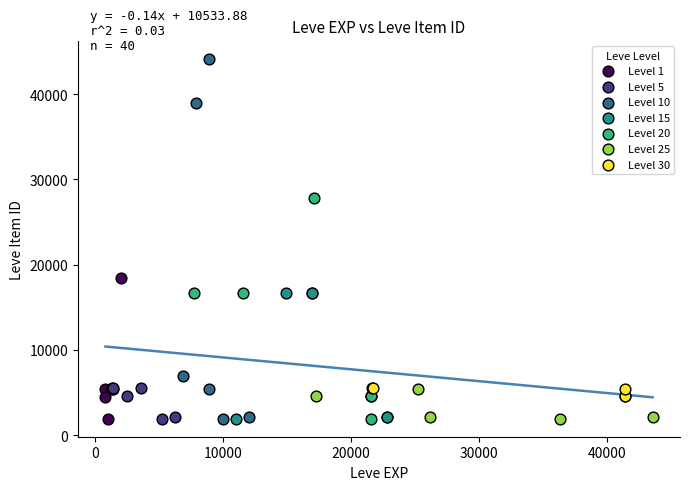

Which series contains the highest Y value?

Level 10